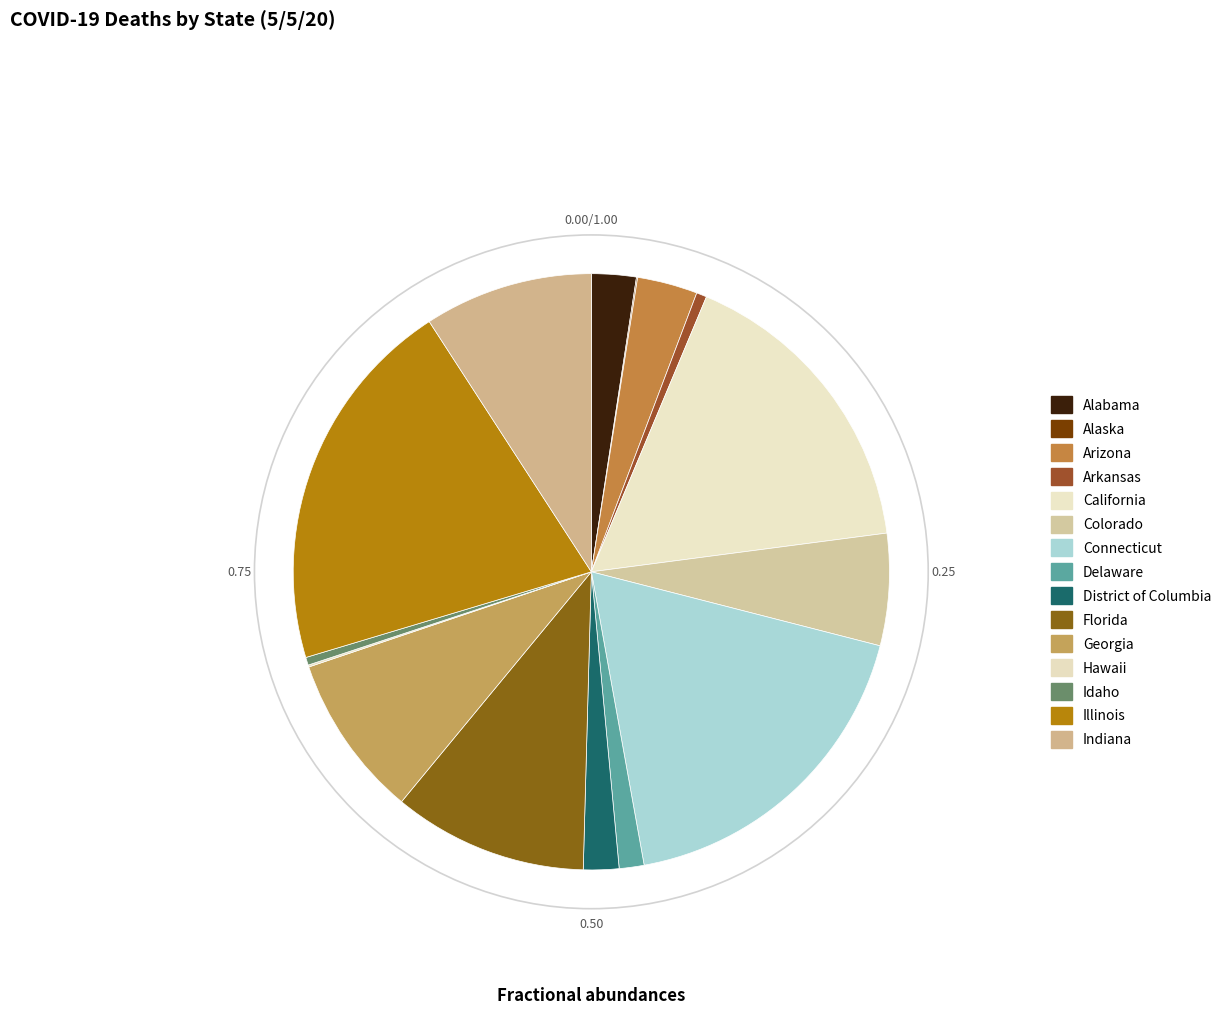

Is there any slice that represents more than half of the pie?

No